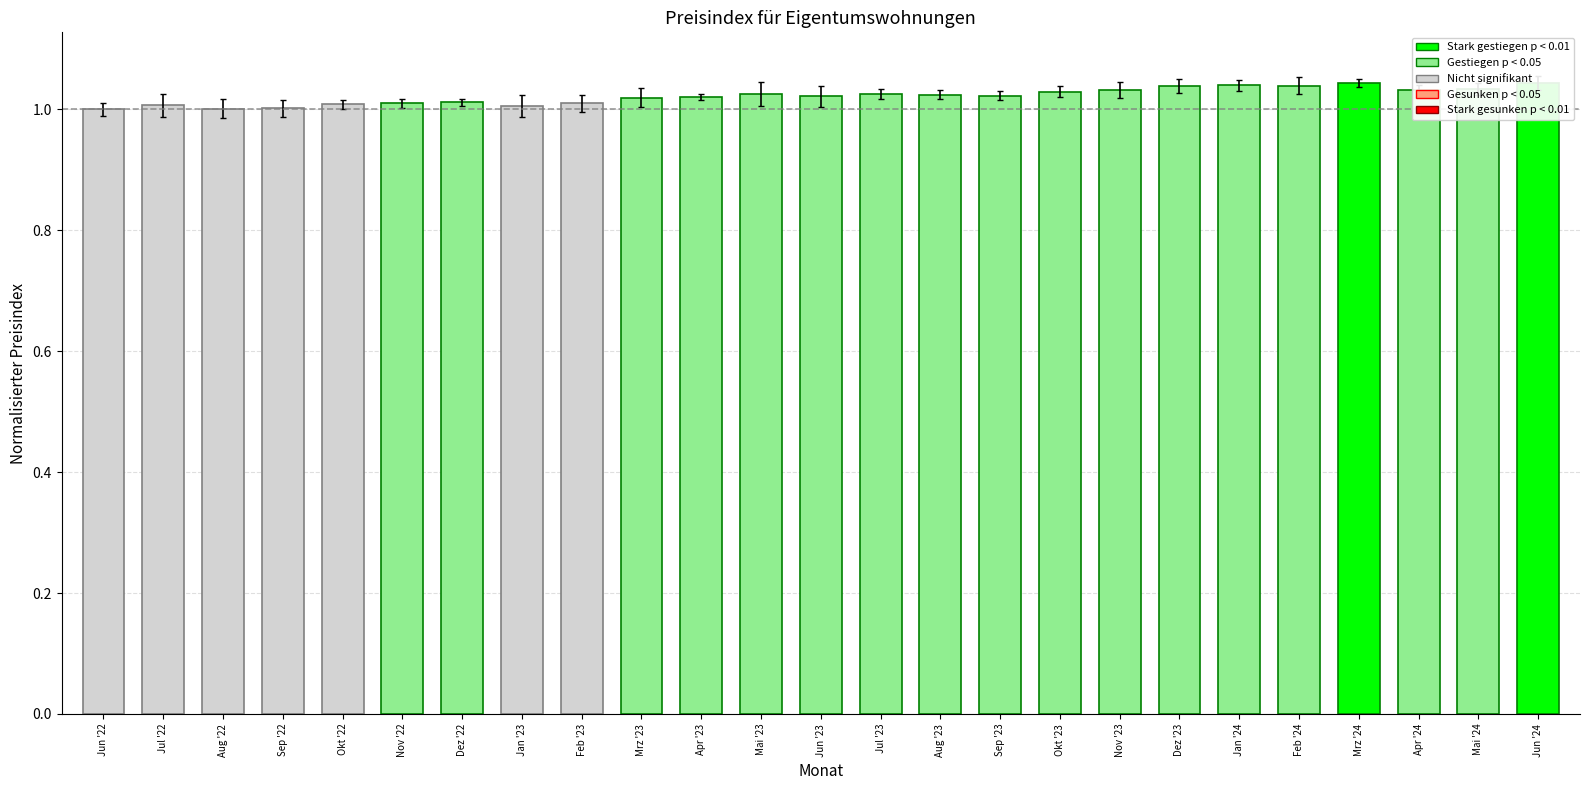

What is the minimum value shown in the chart?

1.0